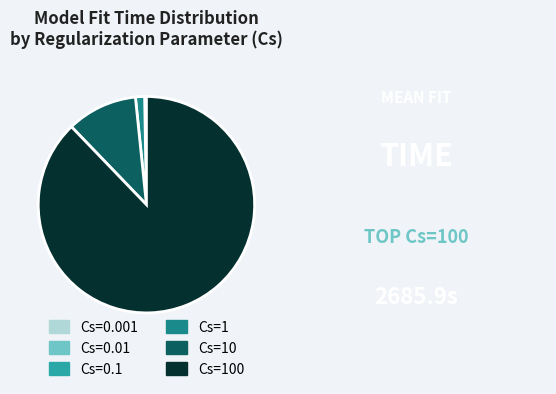

Which category accounts for the majority?

Cs=100